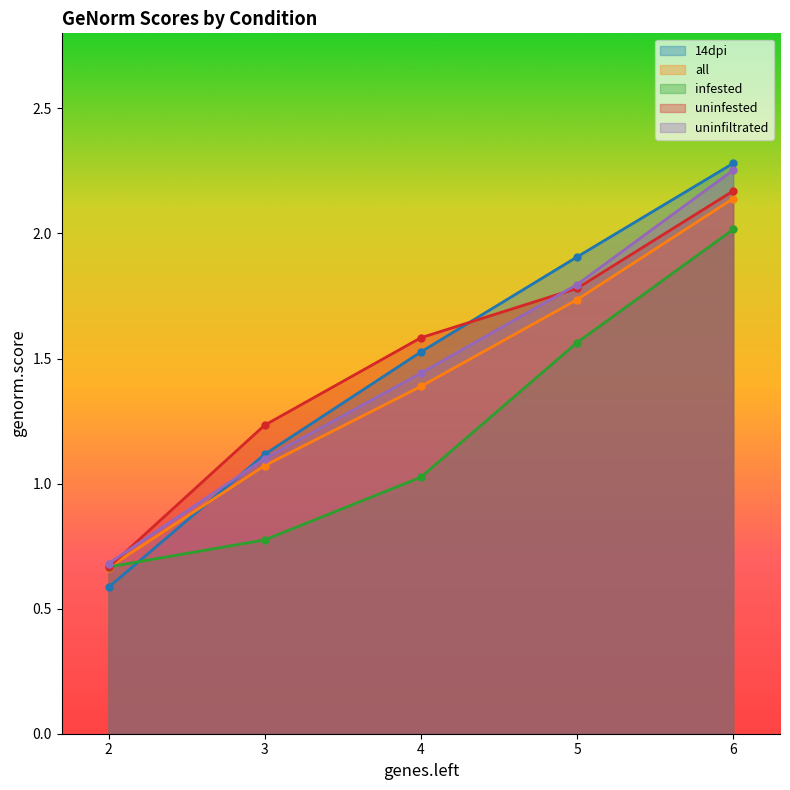

At which label does 14dpi reach its minimum?

2